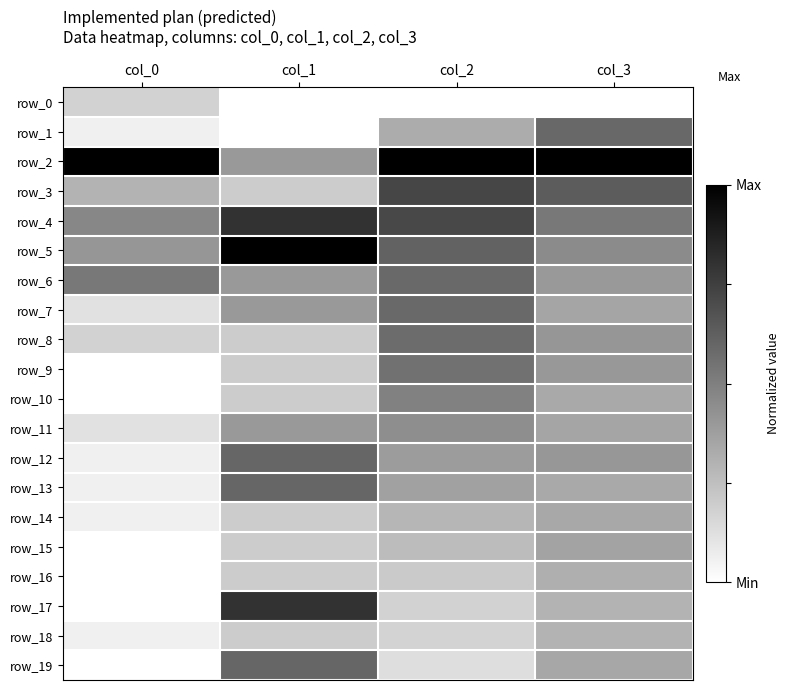

Which series changed the most between col_2 and col_3?

row_1